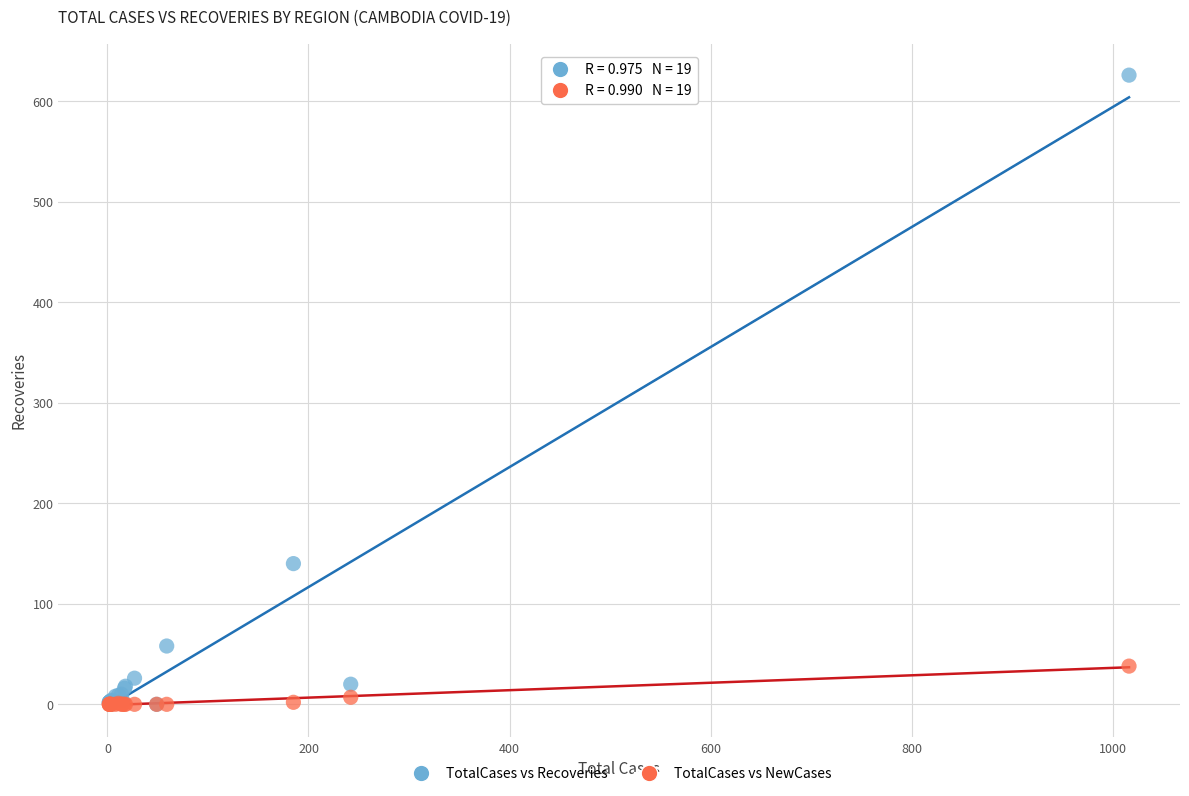

Which series has the largest Y range (max minus min)?

TotalCases vs Recoveries